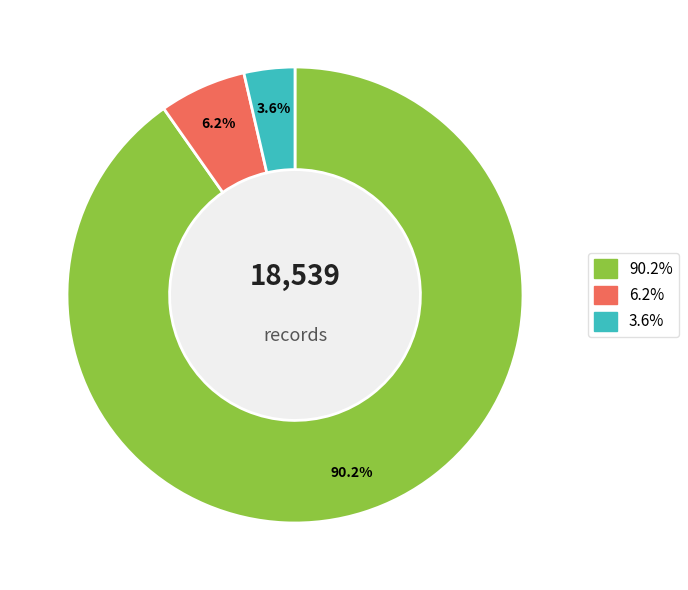

How many slices are in this pie chart?

3